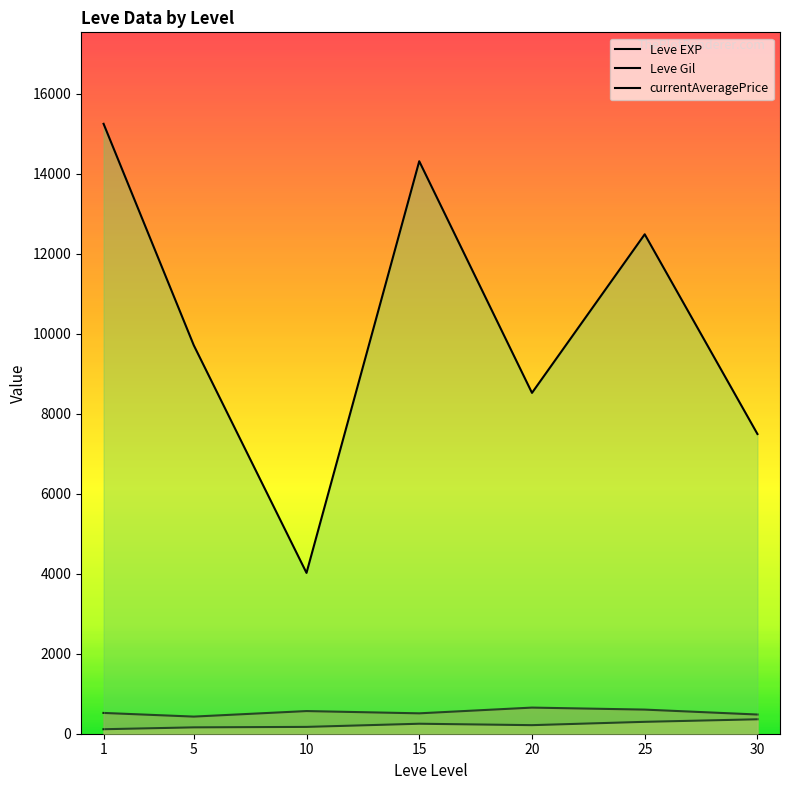

Reading right to left, transcribe all the data shown in this chart.

Leve EXP: 30=480.0	25=603.3	20=653.3	15=510.0	10=566.7	5=428.3	1=520.0
Leve Gil: 30=361.0	25=297.3	20=214.2	15=249.7	10=170.7	5=159.0	1=112.3
currentAveragePrice: 30=7495.2	25=12490.5	20=8524.3	15=14317.7	10=4022.2	5=9715.0	1=15253.3